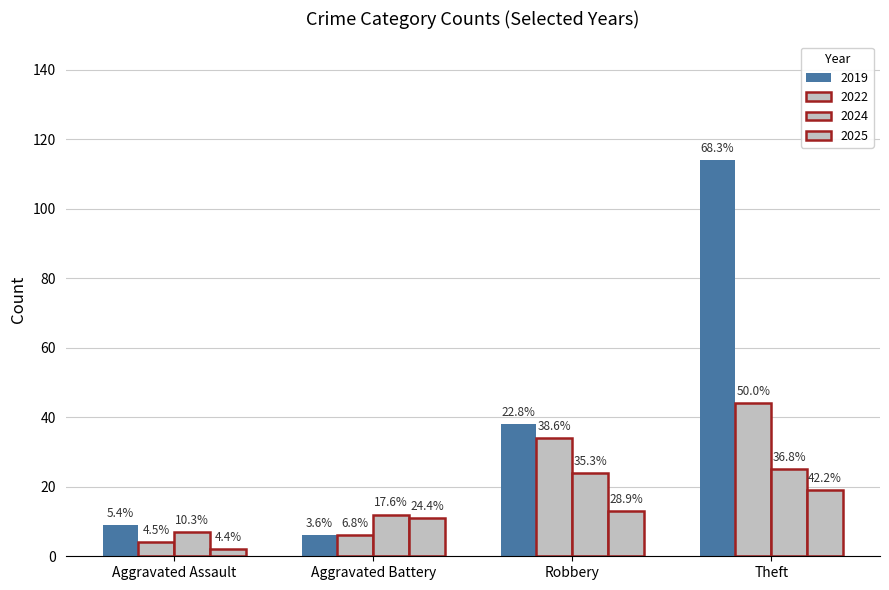

How many bars are there in each group?

4